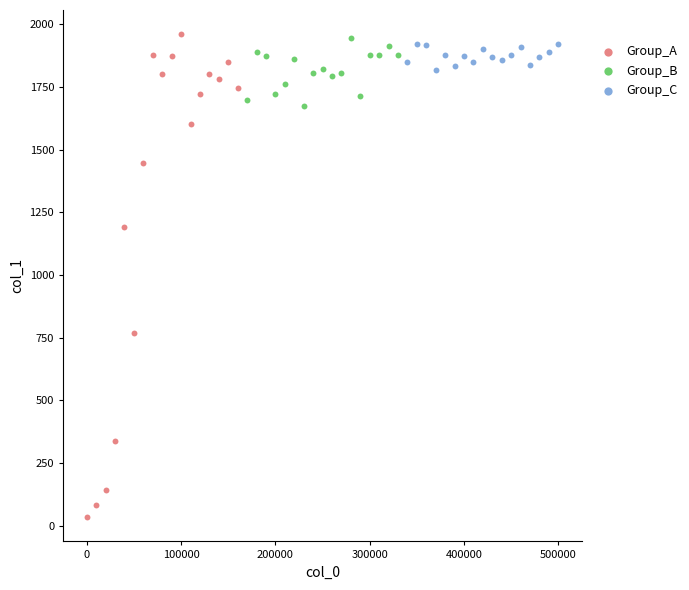

Which series contains the lowest Y value?

Group_A